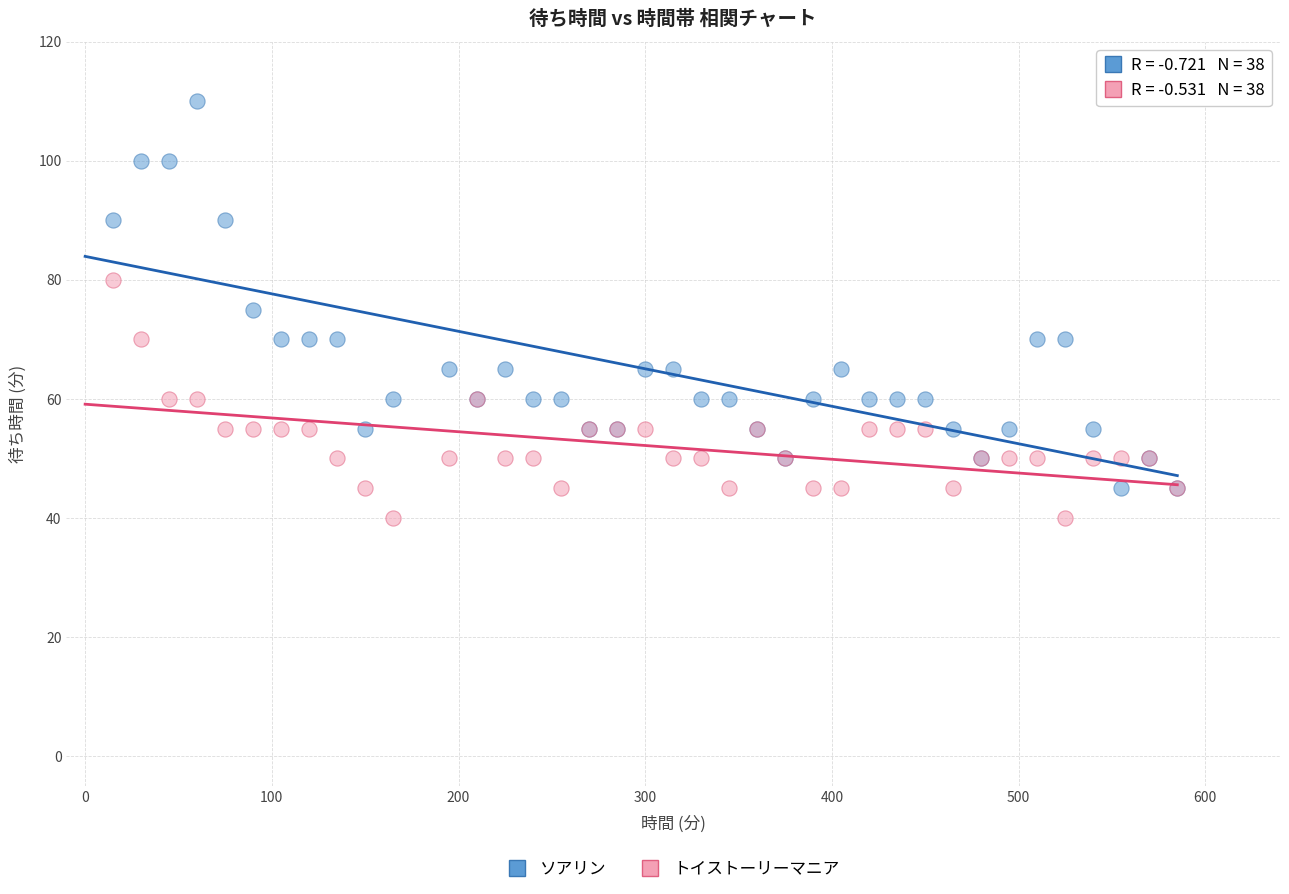

Which series contains the highest Y value?

ソアリン